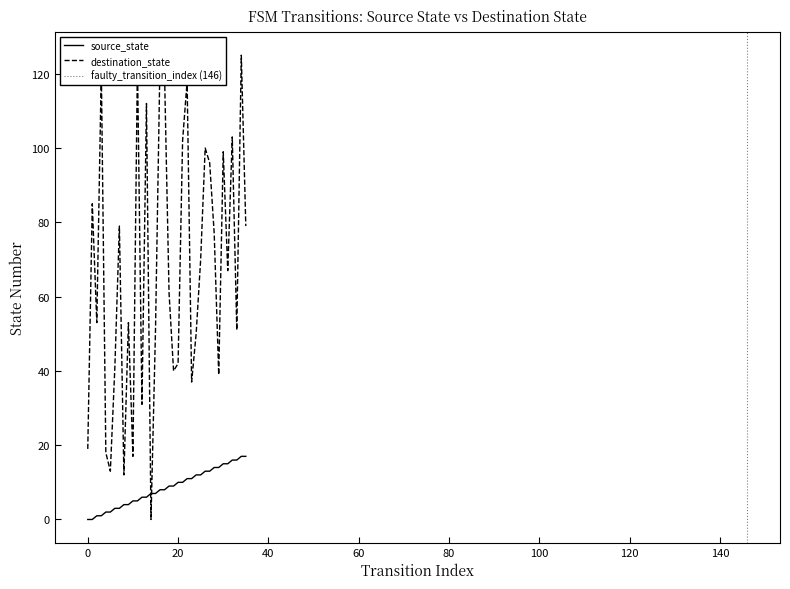

How many lines are shown in the chart?

2